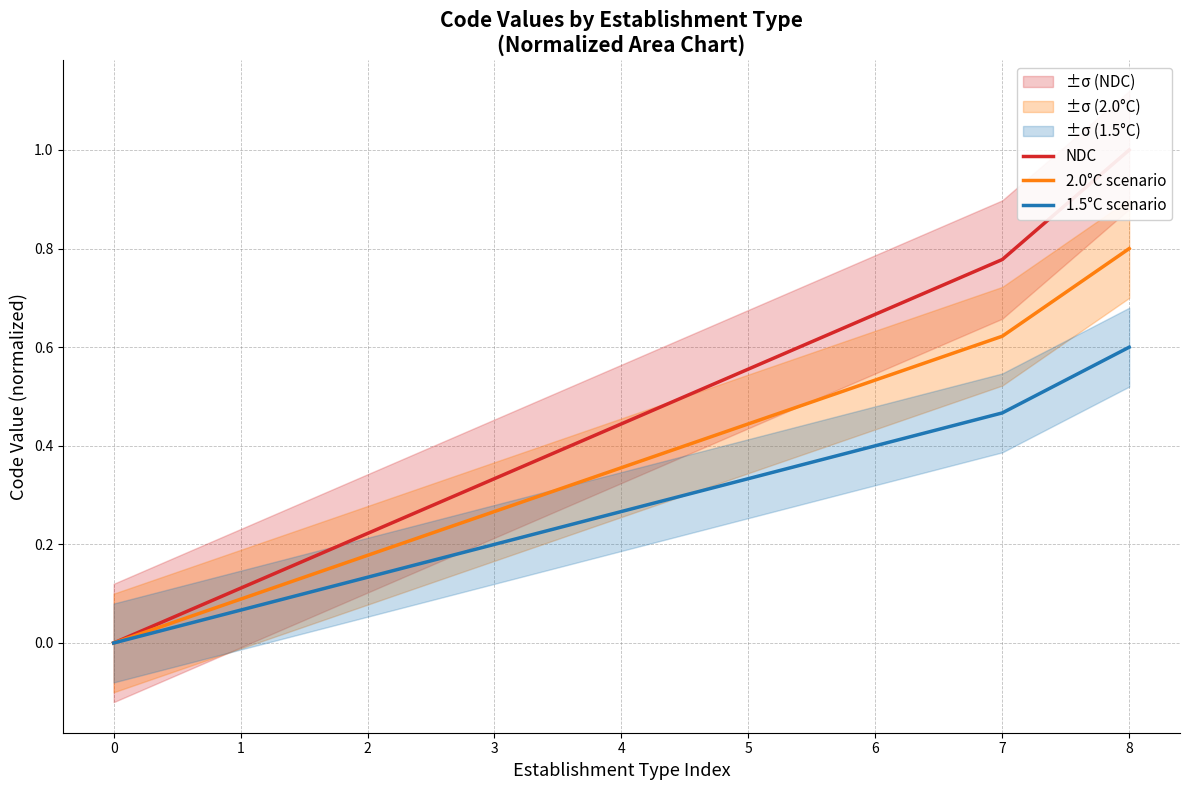

The 2.0°C scenario series shows 0.5 at 4. True or false?

False